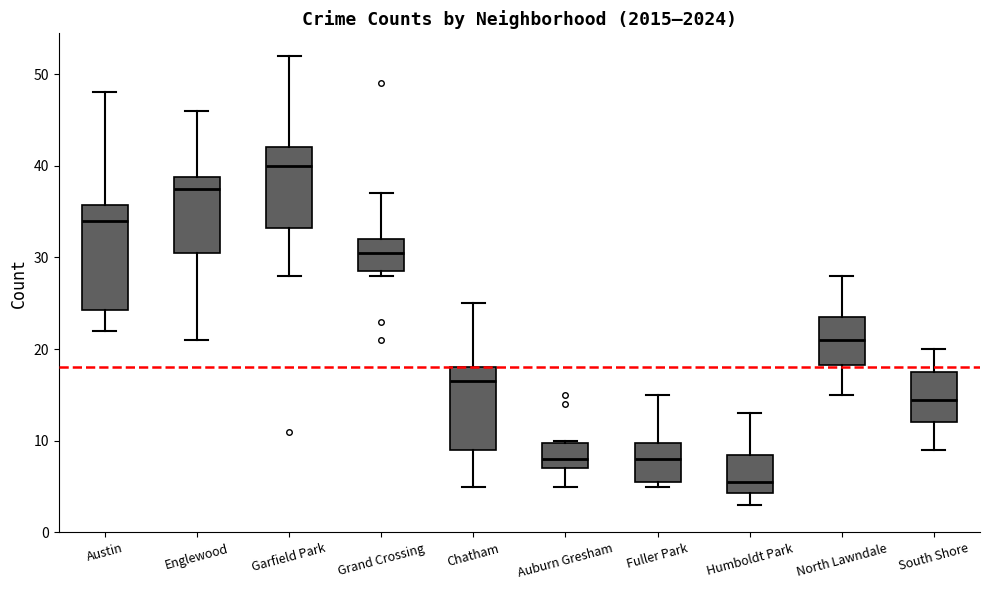

Where does the lower whisker of the box for South Shore end on the y-axis? The values are not printed on the chart, so give them approximately, as read against the axis.

9